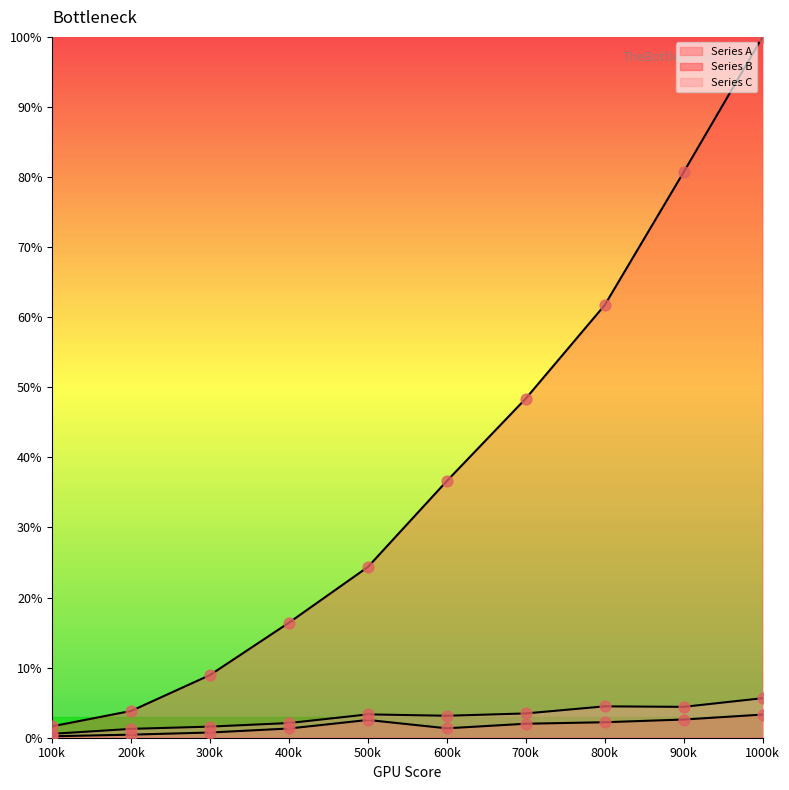

Which series has the largest total across all categories?

Series B